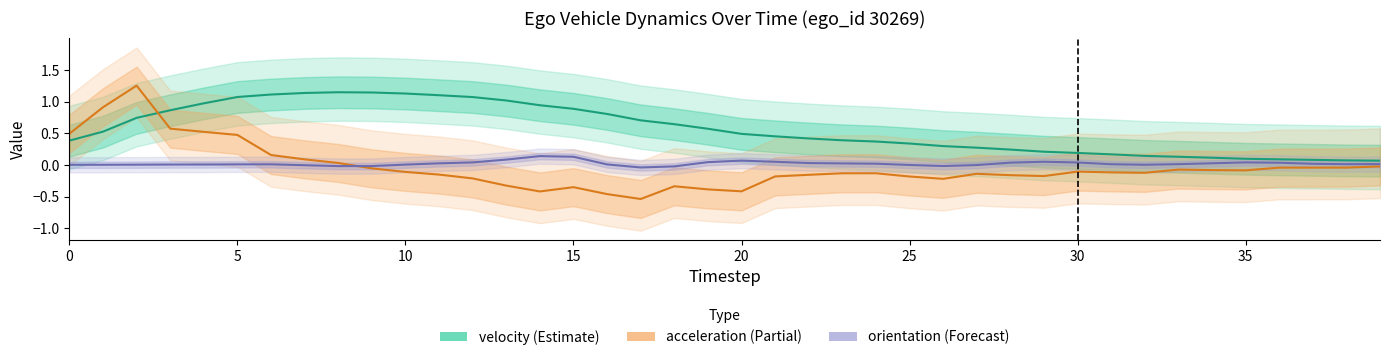

Reading left to right, what are all the values shown in this chart?

velocity: 0.4	0.5	0.7	0.9	1.0	1.1	1.1	1.1	1.1	1.1	1.1	1.1	1.1	1.0	0.9	0.9	0.8	0.7	0.6	0.6	0.5	0.5	0.4	0.4	0.4	0.3	0.3	0.3	0.2	0.2	0.2	0.2	0.1	0.1	0.1	0.1	0.1	0.1	0.1	0.1
acceleration: 0.5	0.9	1.3	0.6	0.5	0.5	0.2	0.1	0.0	-0.1	-0.1	-0.2	-0.2	-0.3	-0.4	-0.4	-0.5	-0.5	-0.3	-0.4	-0.4	-0.2	-0.2	-0.1	-0.1	-0.2	-0.2	-0.1	-0.2	-0.2	-0.1	-0.1	-0.1	-0.1	-0.1	-0.1	-0.0	-0.0	-0.0	-0.0
orientation (centered): 0.0	0.0	0.0	0.0	0.0	0.0	0.0	-0.0	-0.0	-0.0	0.0	0.0	0.0	0.1	0.1	0.1	0.0	-0.0	-0.0	0.0	0.1	0.1	0.0	0.0	0.0	0.0	-0.0	-0.0	0.0	0.1	0.0	0.0	0.0	0.0	0.0	0.0	0.0	0.0	0.0	0.0